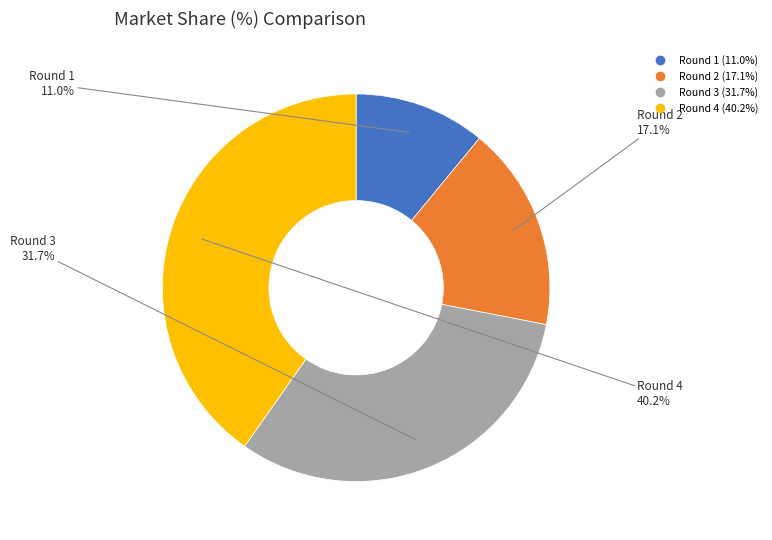

The Round 2 slice represents 4% of the pie. True or false?

False